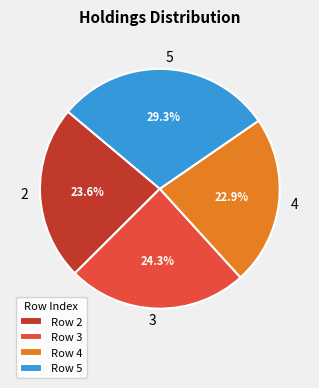

How many segments does this pie chart have?

4